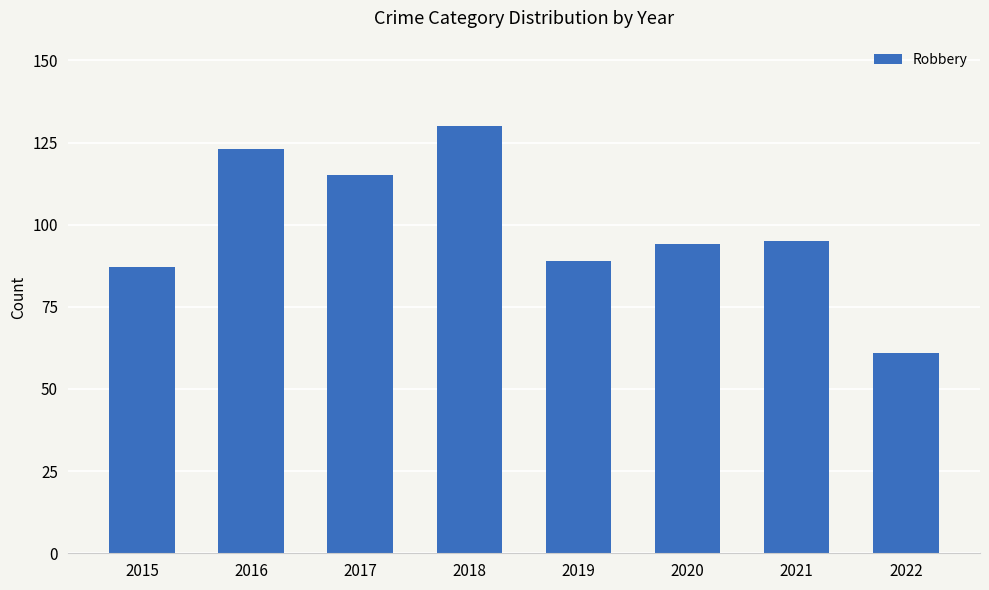

What is the sum of all values?

794